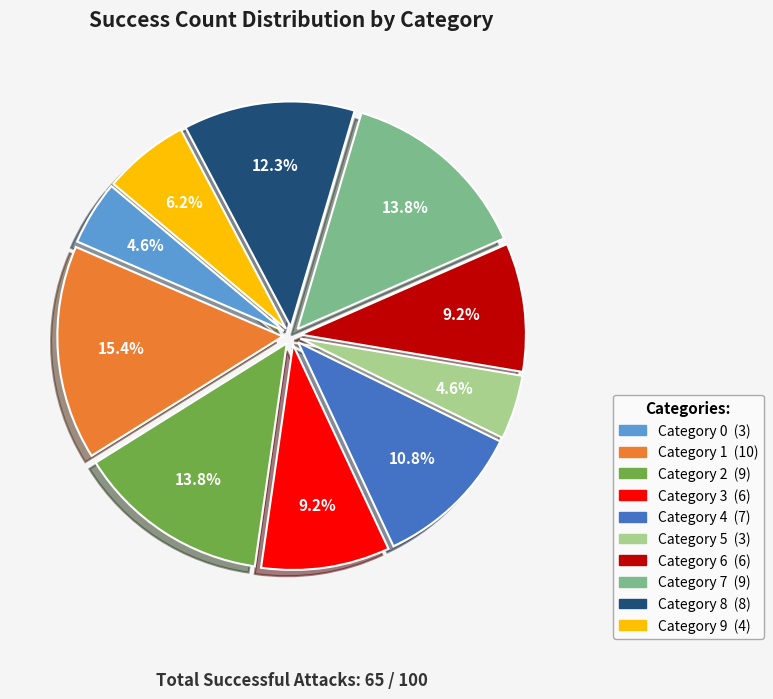

Is there any slice that represents more than half of the pie?

No